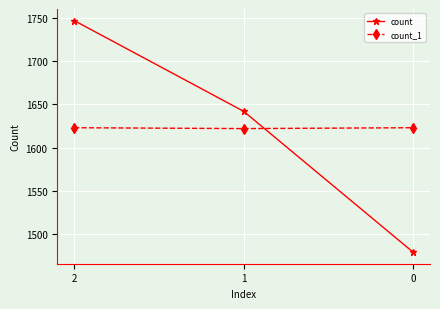

What is the value of the count_1 point at the 2nd from the left?

1622